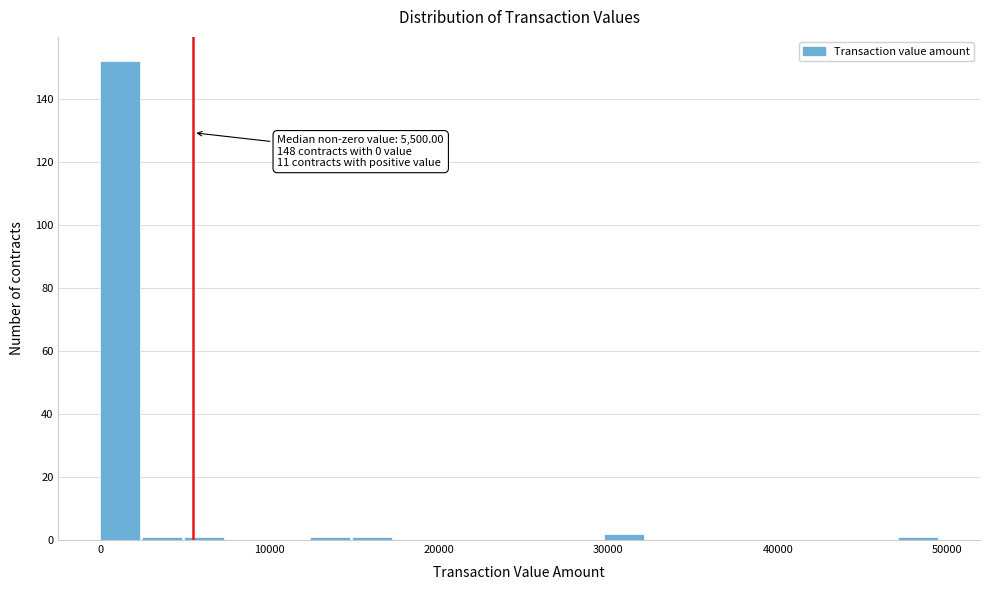

Around what value on the x-axis is the tallest bar? Give the approximate position of its centre, as read against the axis.

1000